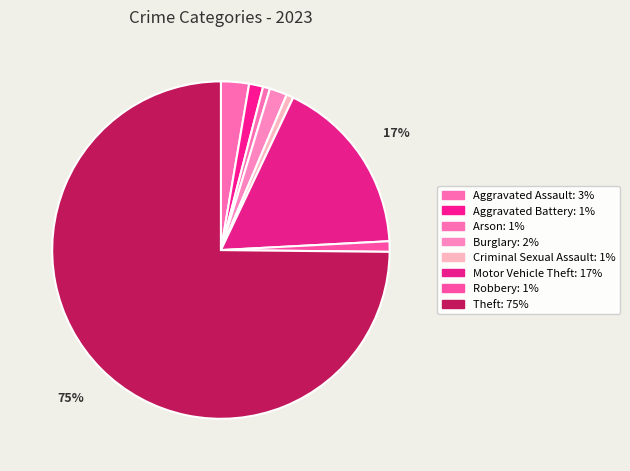

How many segments does this pie chart have?

8